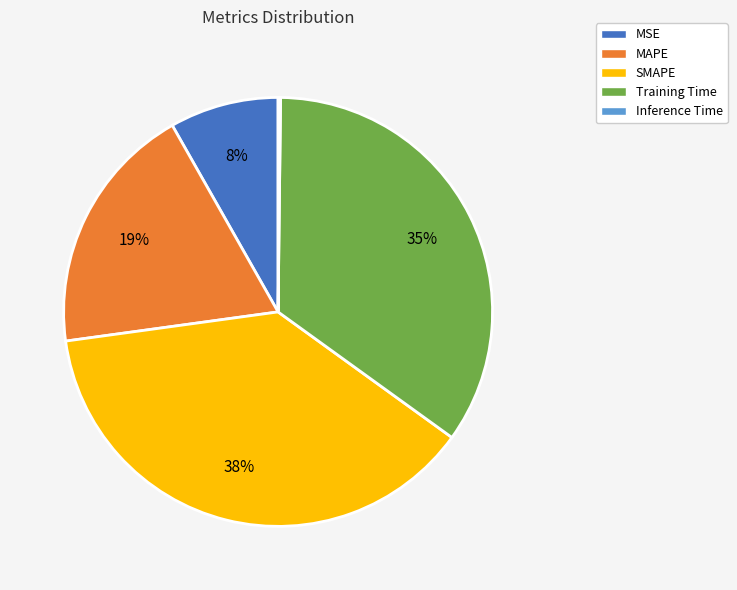

What is the largest slice in the pie chart?

SMAPE